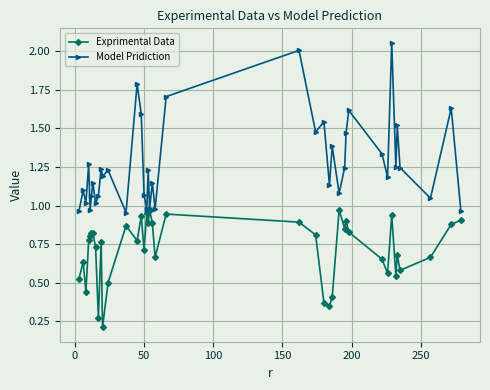

True or false: Exprimental Data has more than 0 interior local peaks.

True